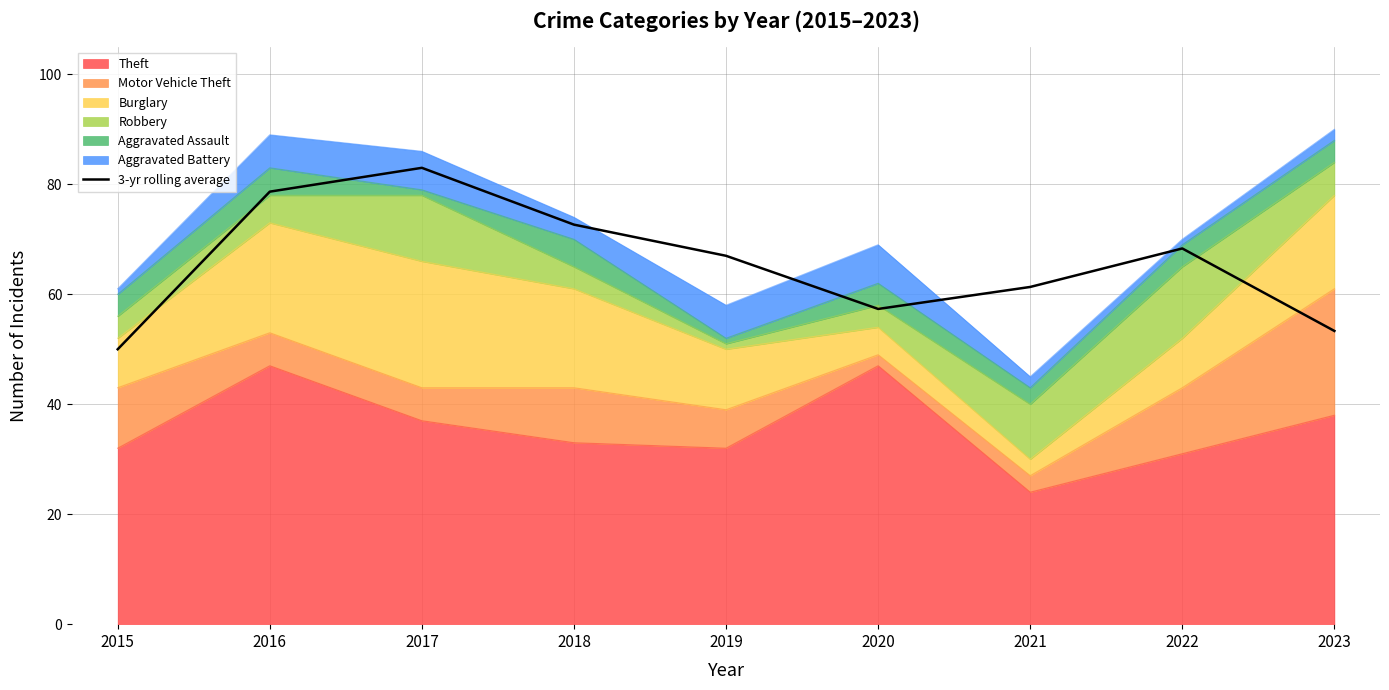

How many lines are shown in the chart?

1